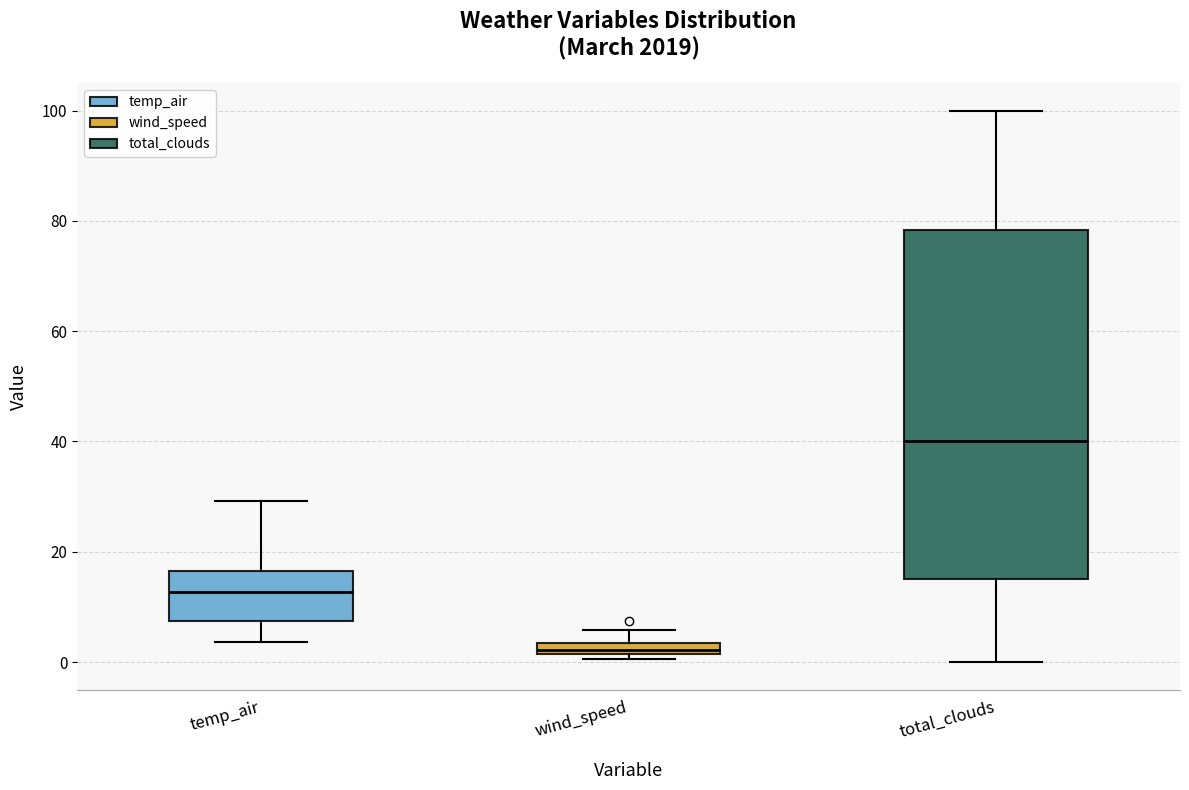

Which box is the tallest, from its lower edge to its upper edge?

total_clouds